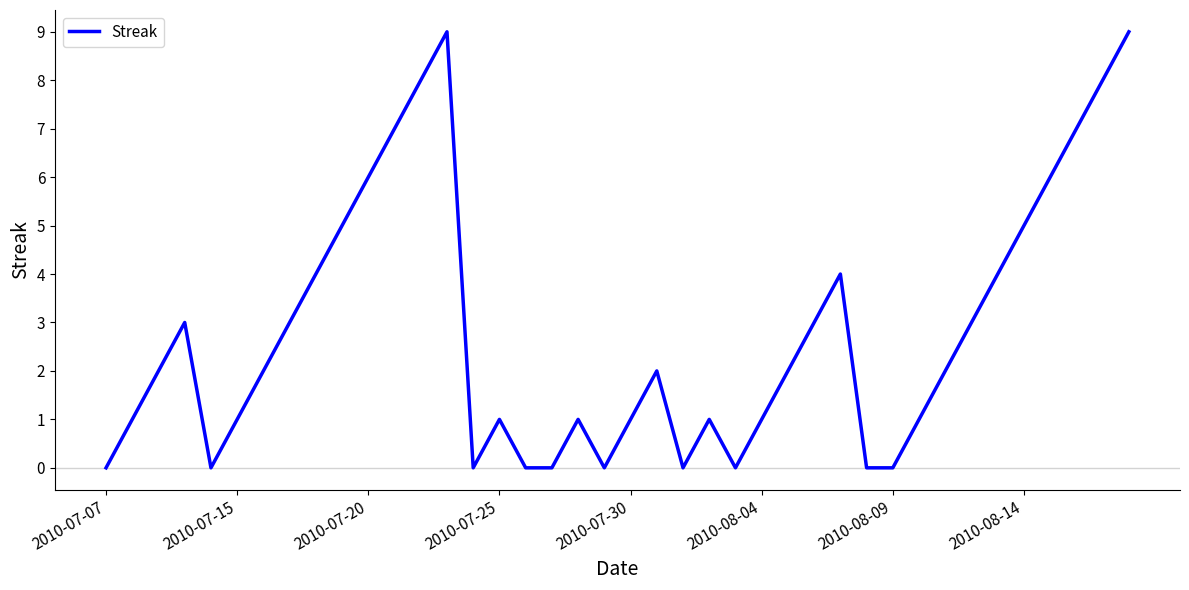

What is the difference between the maximum and minimum values?

9